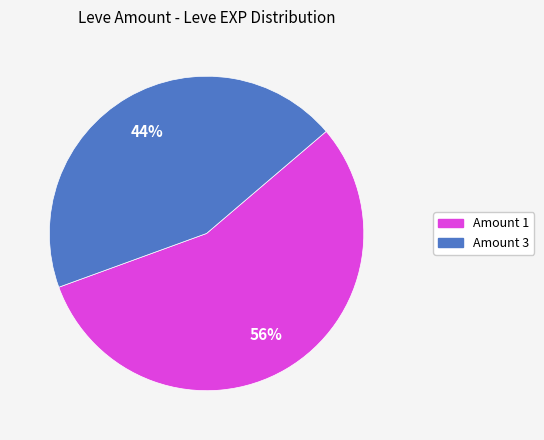

Does any single category account for the majority?

Yes